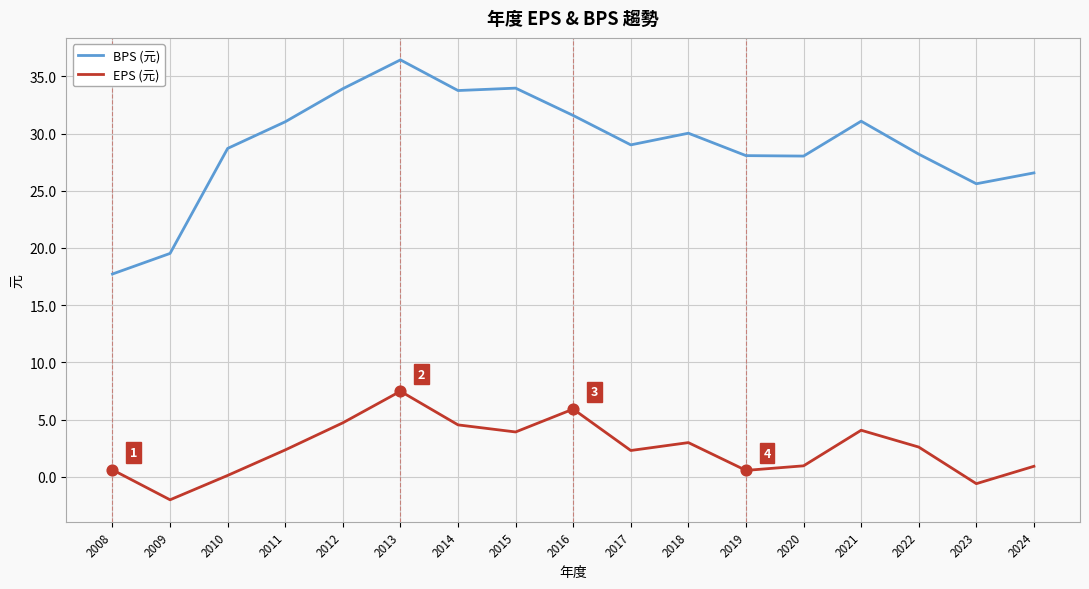

At how many categories does at least one series exceed 22?

15